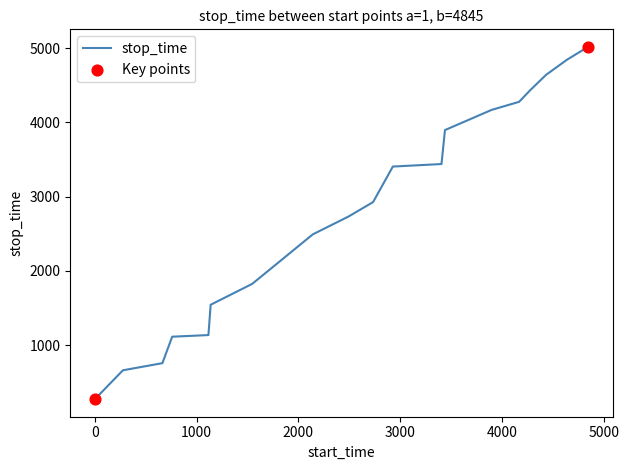

What is the difference between the maximum and minimum values?

4740